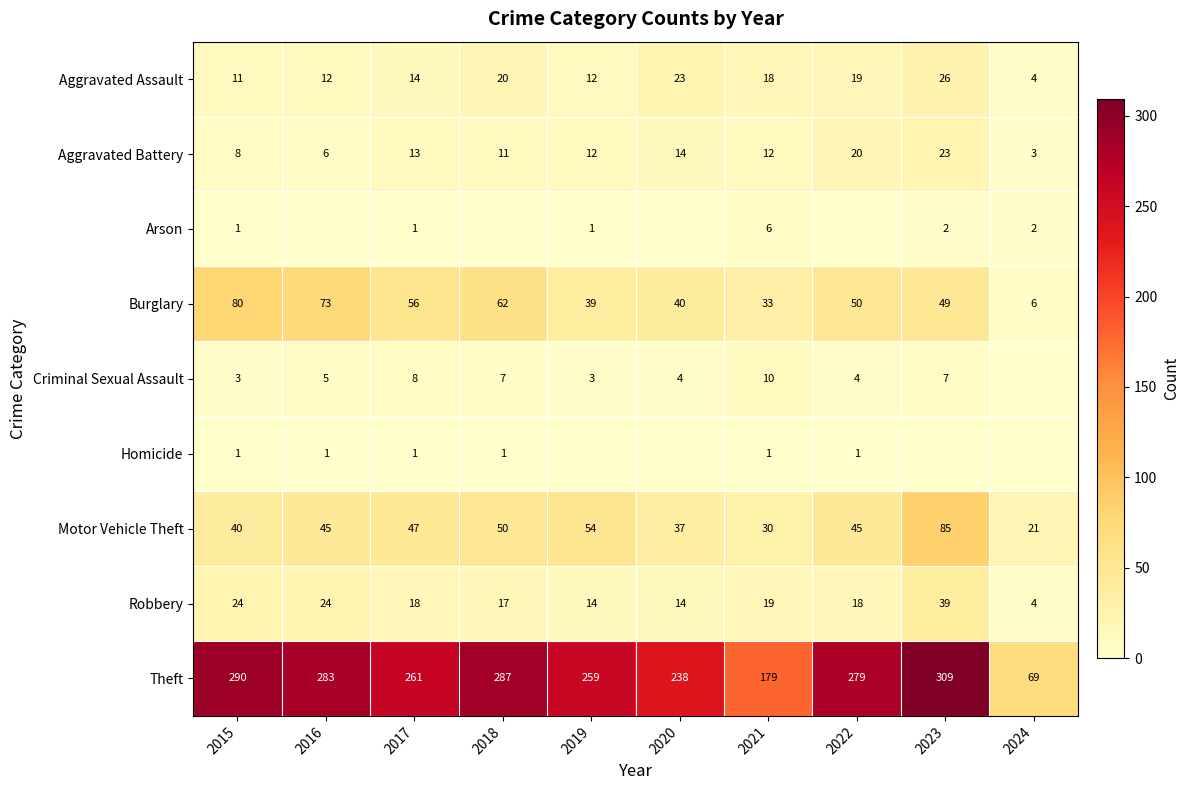

Is the value of Motor Vehicle Theft at 2024 greater than the value of Aggravated Assault at 2015?

Yes